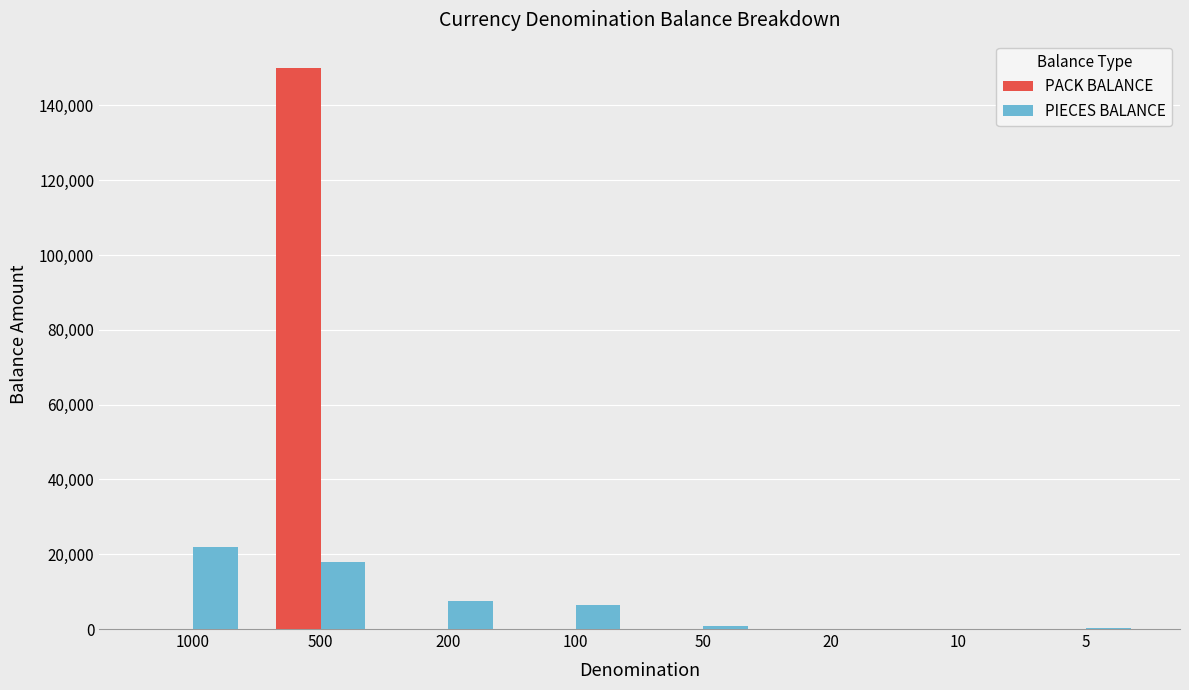

Between 1000 and 100, which series saw the biggest shift?

PIECES BALANCE